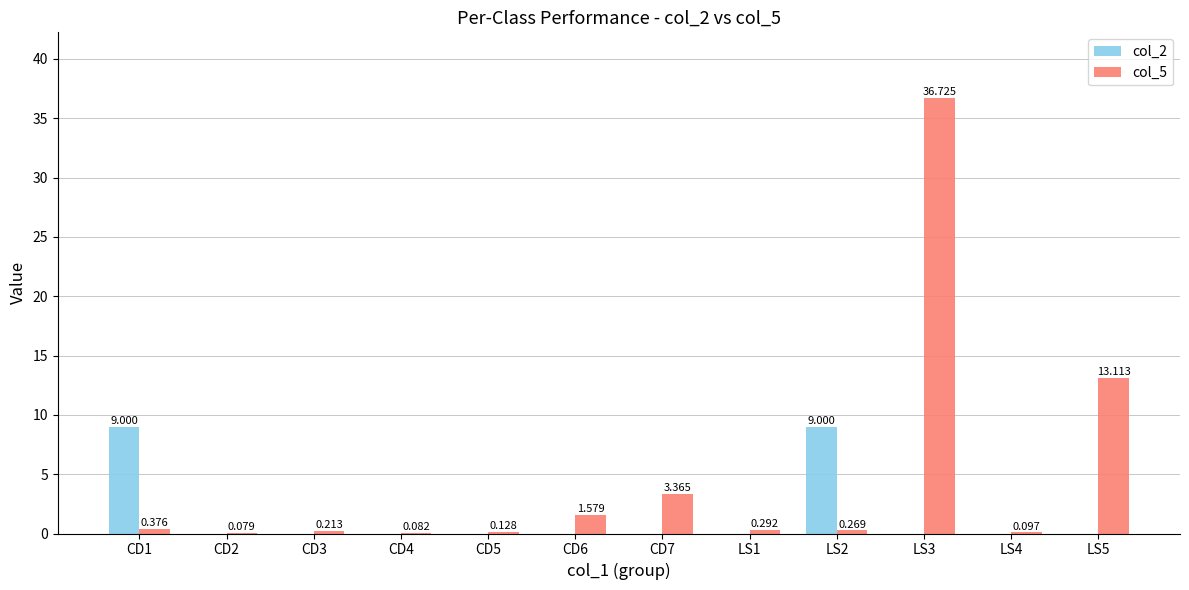

Is the value of col_2 at CD1 greater than the value of col_5 at LS4?

Yes